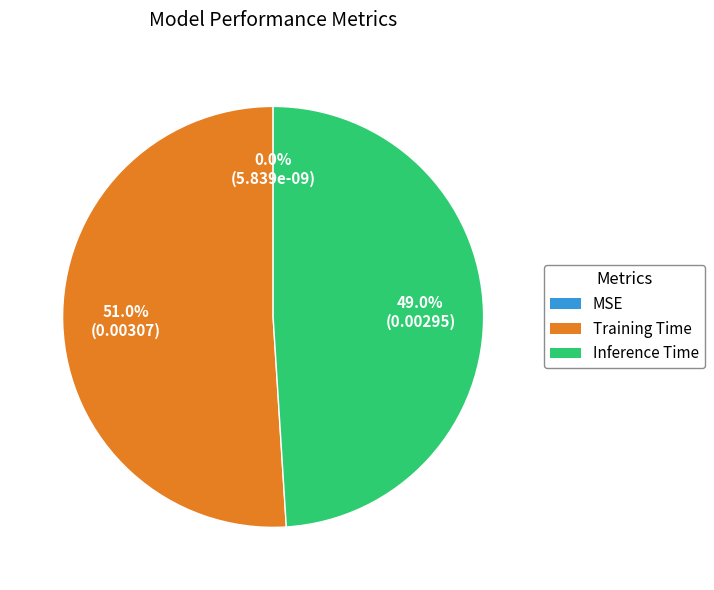

To the nearest percent, what percentage of the pie is Training Time?

51%